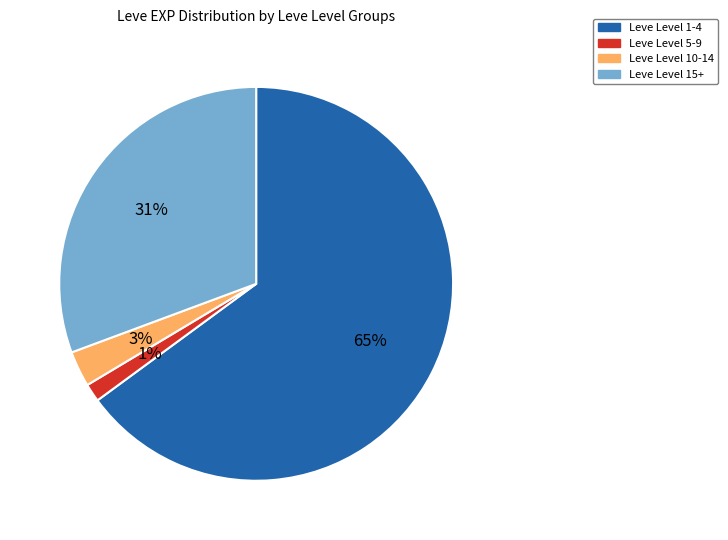

Between Leve Level 10-14 and Leve Level 5-9, which is larger?

Leve Level 10-14